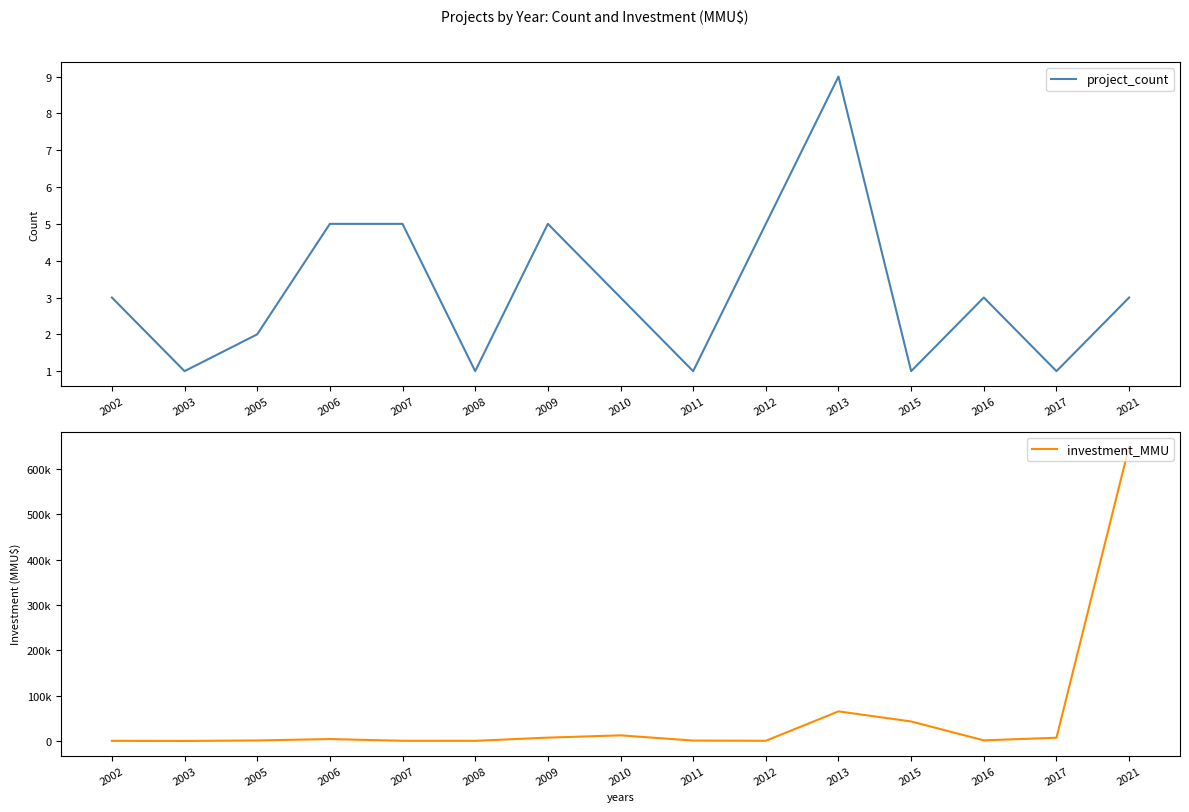

What is the difference between the maximum and minimum values in the investment_MMU series?

650000